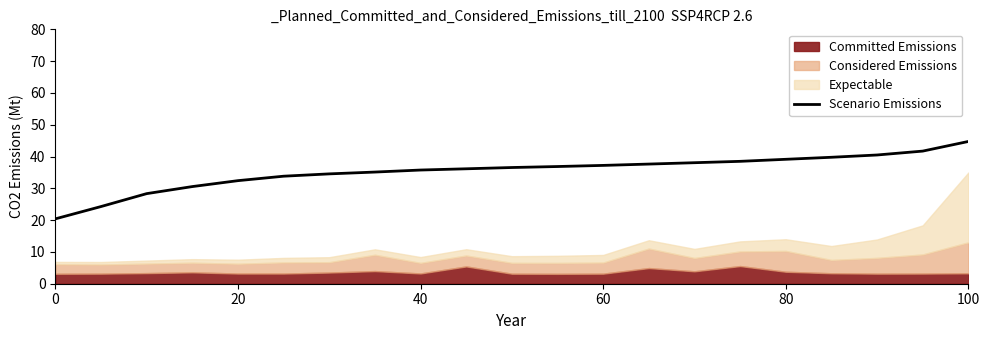

What is the value of the 19th point from the left?

40.5